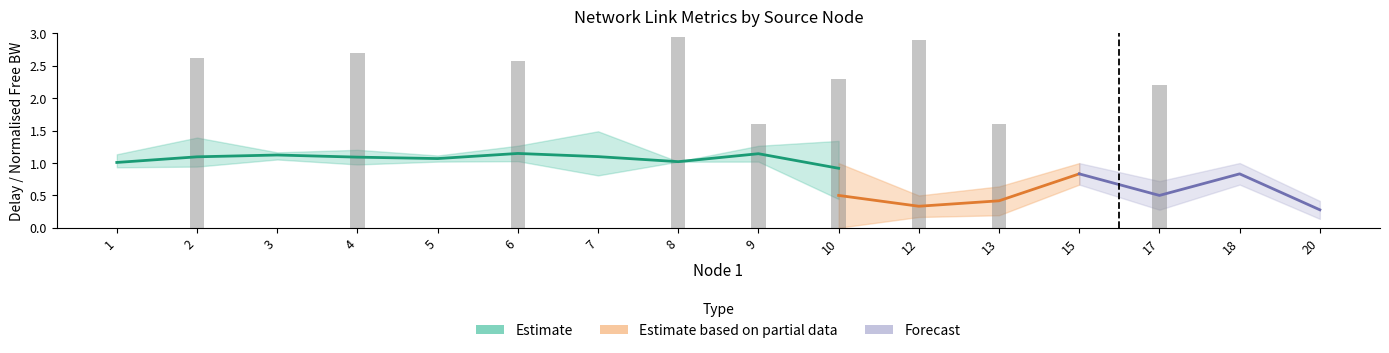

What is the difference between the second highest and minimum values in the delay_mean series?

0.8